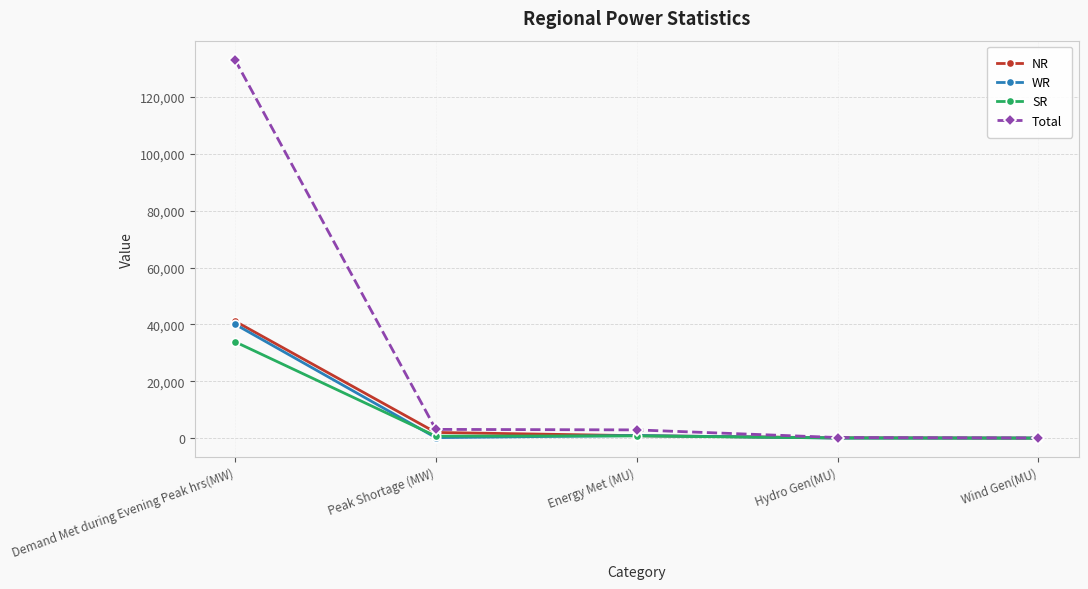

After their last crossing, which series has the higher values: NR or WR?

WR